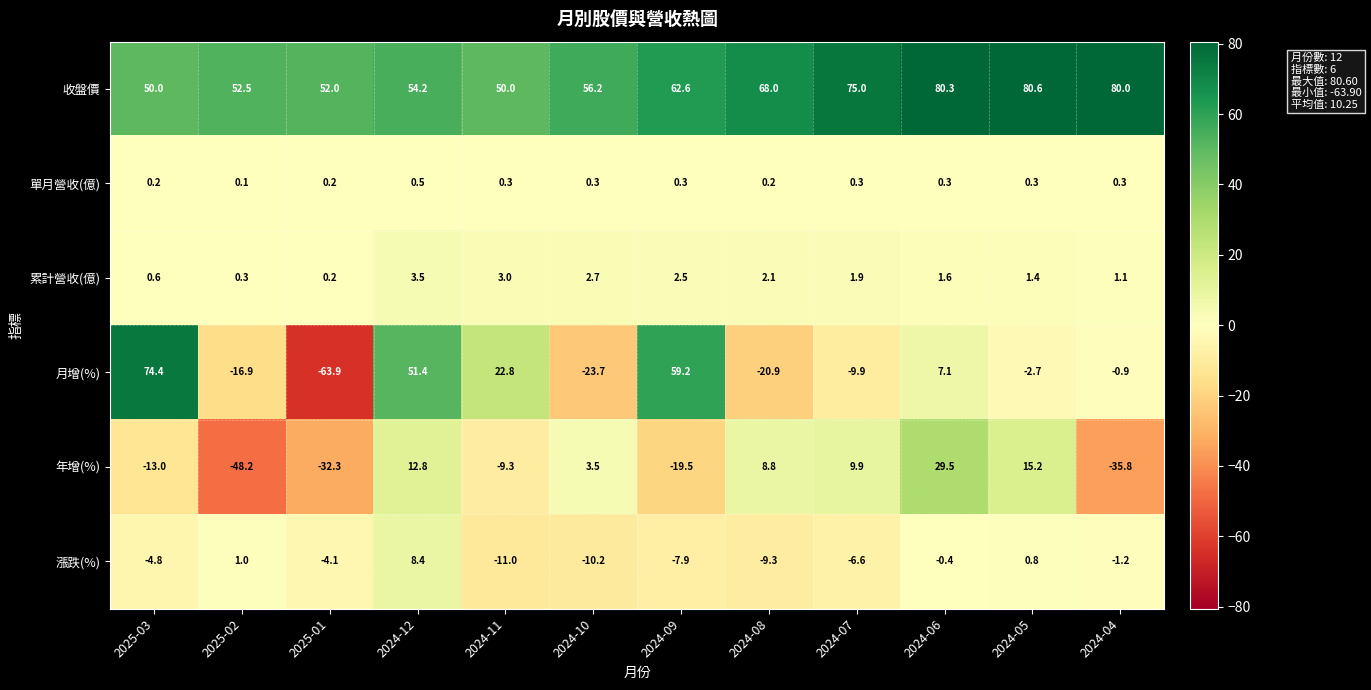

What is the sum of the 年增(%) values at 2024-12 and 2025-02?

-35.4